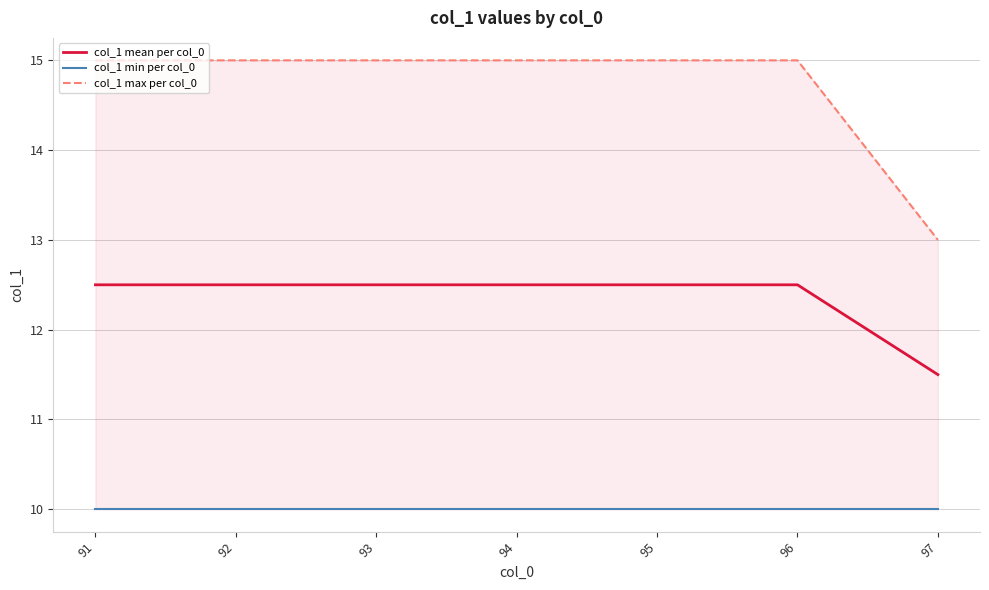

Between 96 and 97, which series saw the biggest shift?

col_1 max per col_0